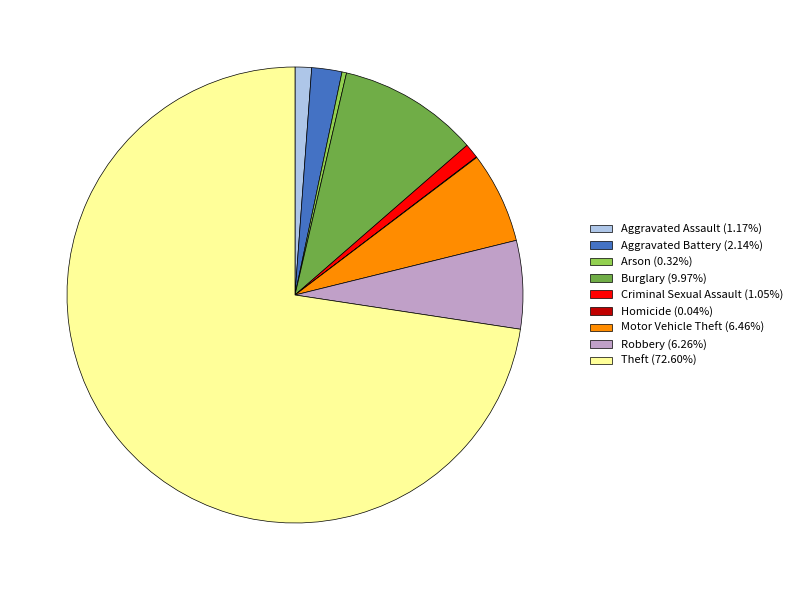

Is there a majority slice in this chart?

Yes